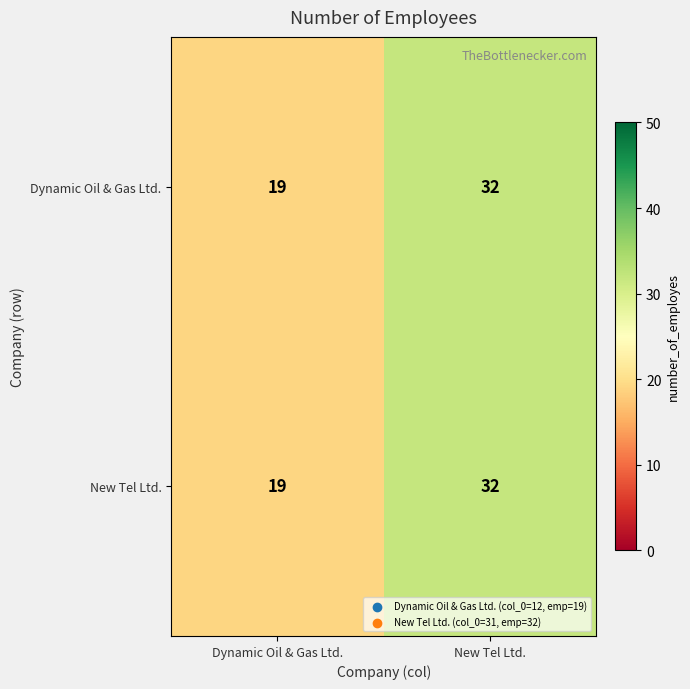

What is the difference between the Dynamic Oil & Gas Ltd. values at Dynamic Oil & Gas Ltd. and New Tel Ltd.?

13